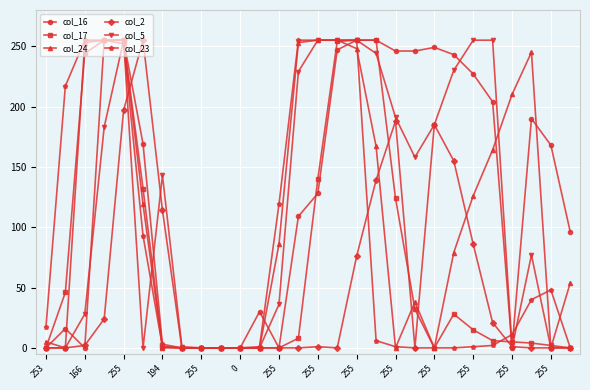

Which series has the largest total across all categories?

col_16